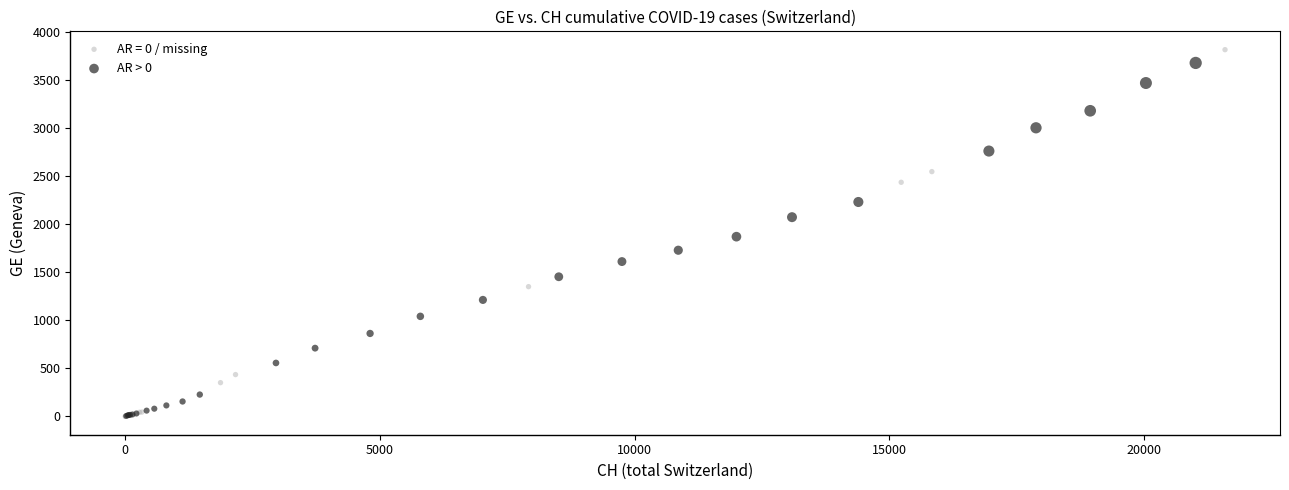

What are all the series names shown in the legend?

AR = 0 / missing, AR > 0